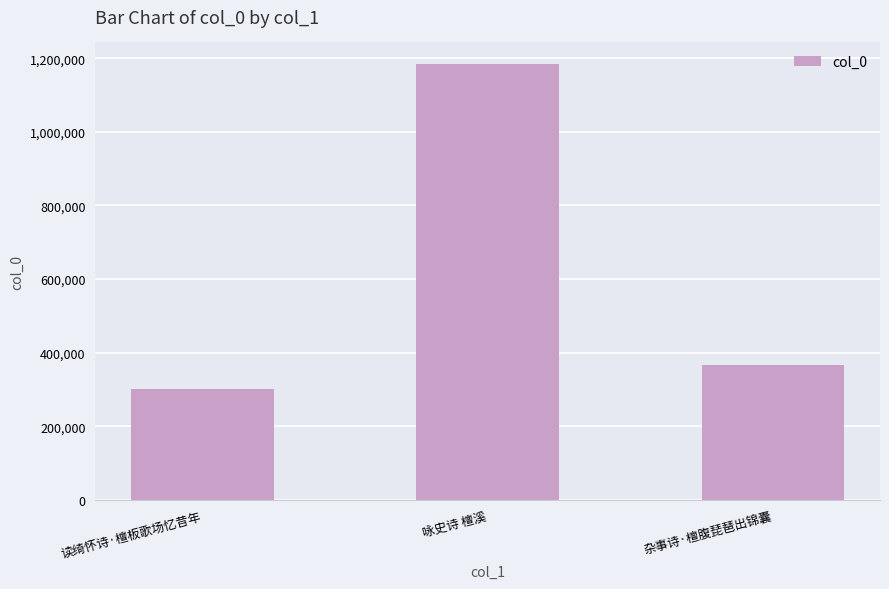

Reading left to right, what are all the values shown in this chart?

301558	1183514	365782